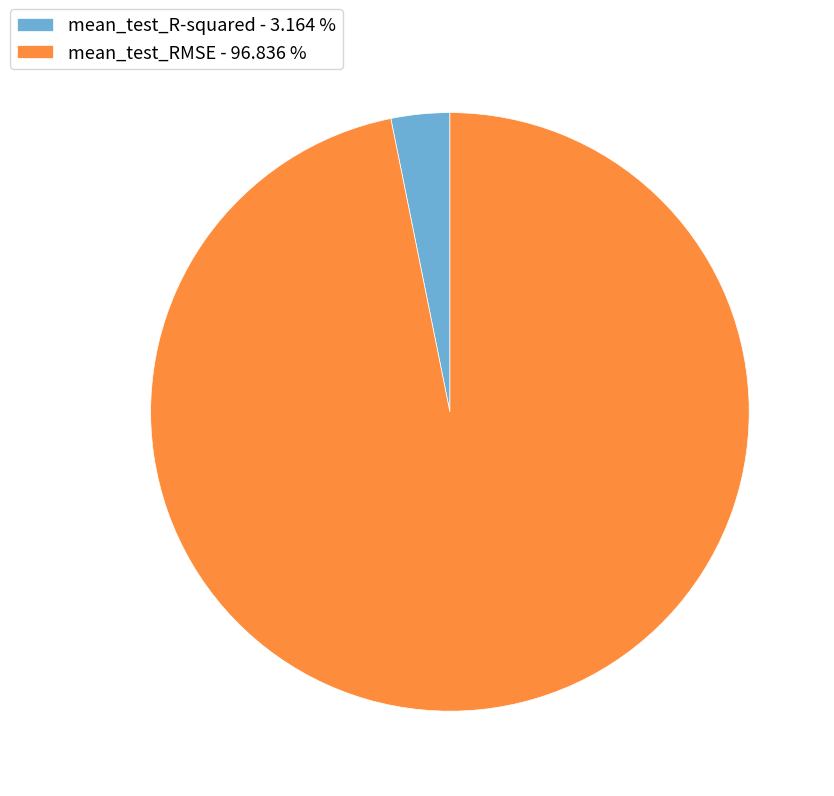

Does mean_test_R-squared - 3.164 % account for over 50% of the chart?

No